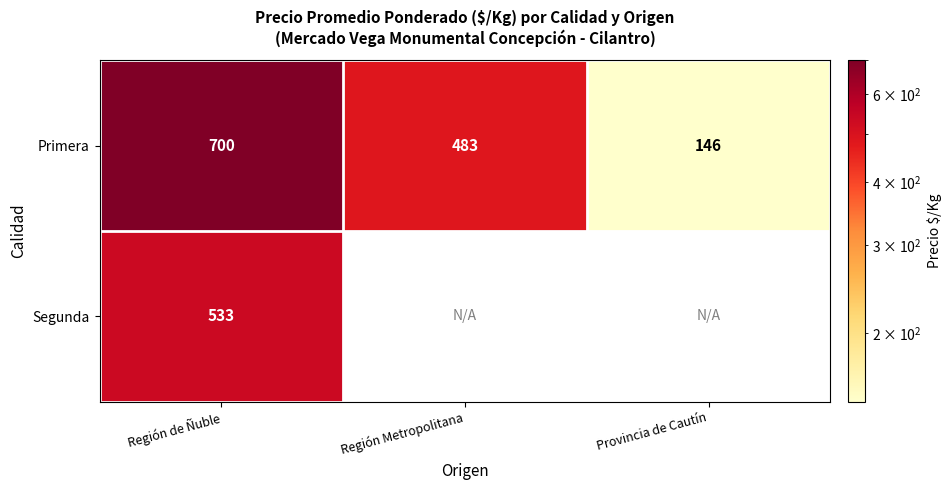

Is the value of Primera at Región de Ñuble greater than the value of Segunda at Región de Ñuble?

Yes